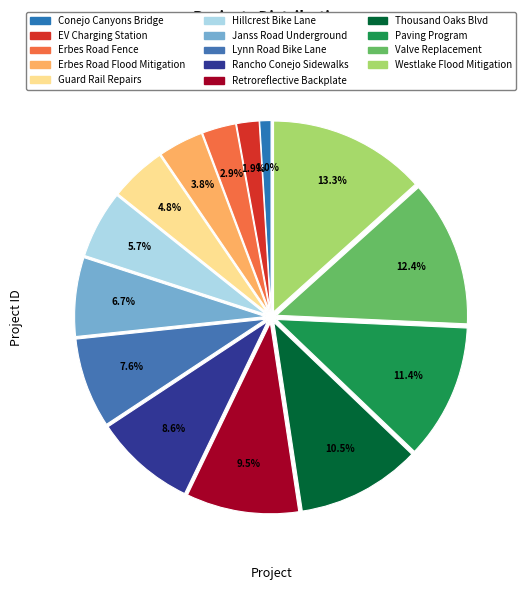

Does any single category account for the majority?

No